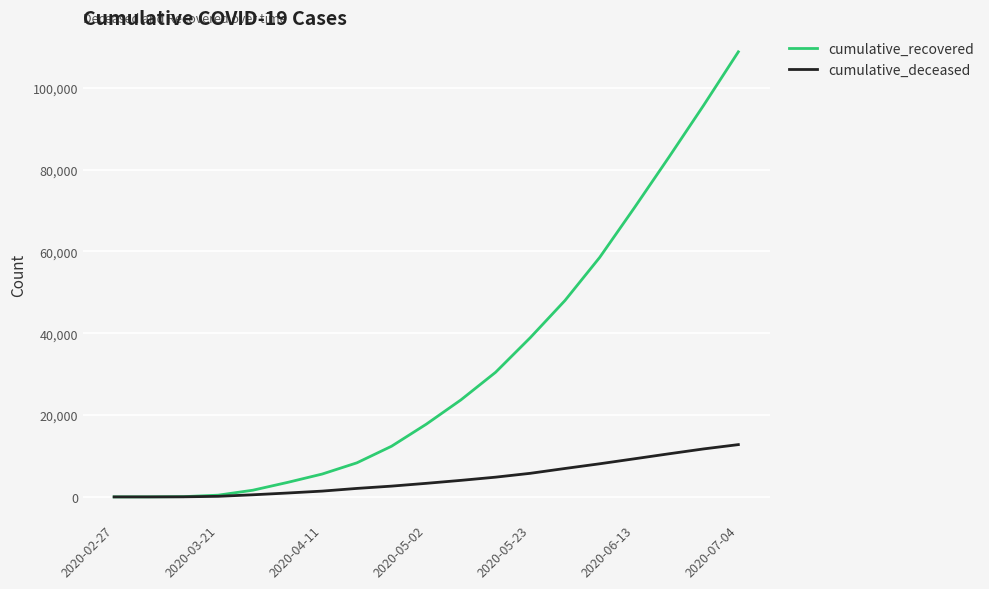

Which series has the largest range (max minus min)?

cumulative_recovered